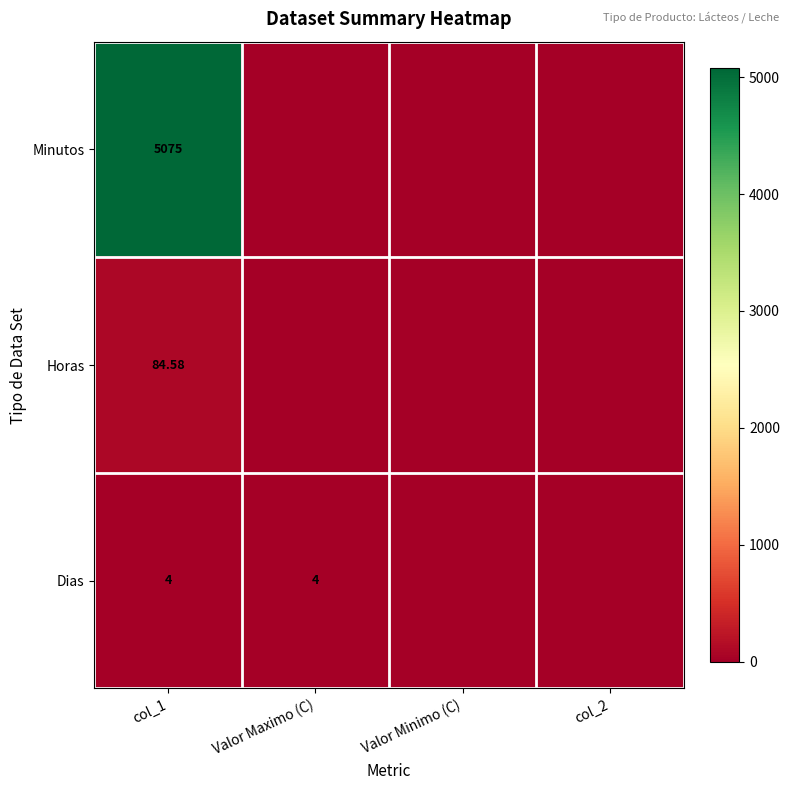

Which label corresponds to the largest value in the chart?

col_1